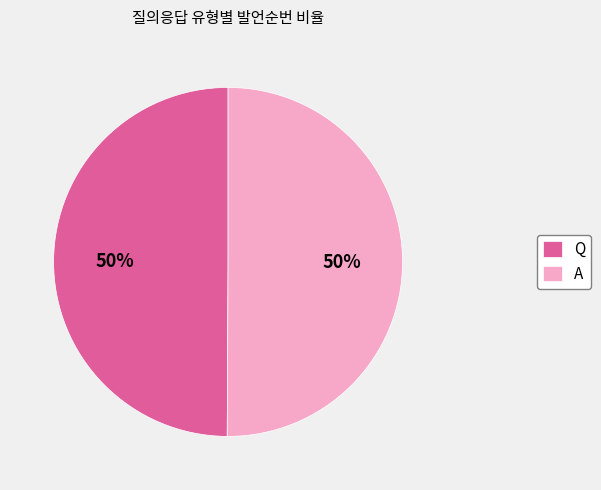

To the nearest percent, what percentage of the pie is Q?

50%